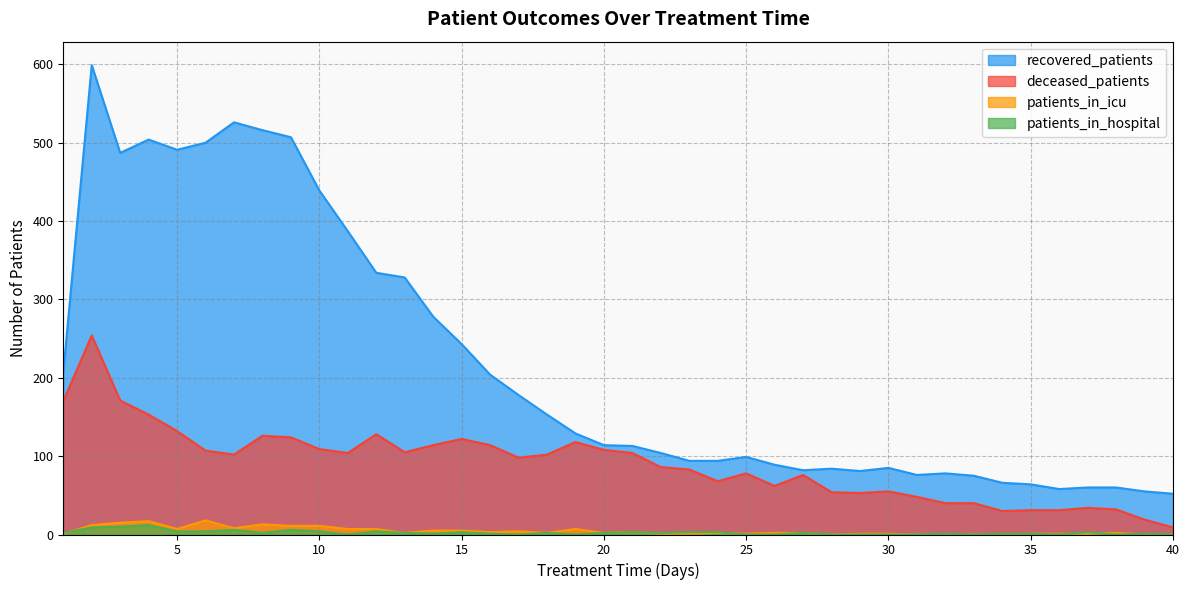

Which series changed the most between 10 and 32?

recovered_patients